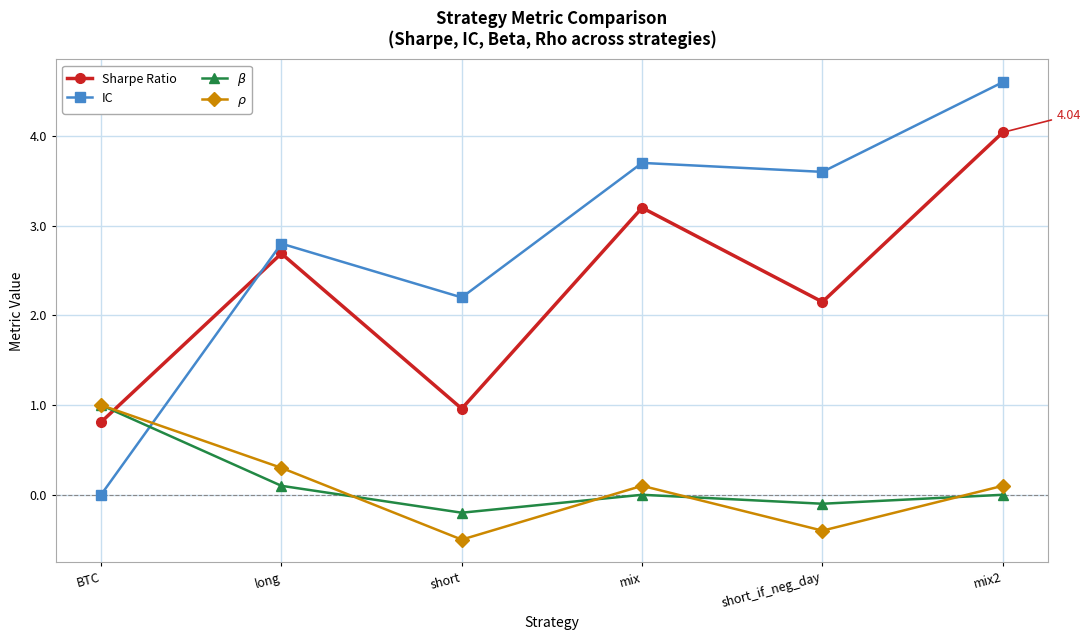

How many times do Sharpe Ratio and IC cross each other?

1